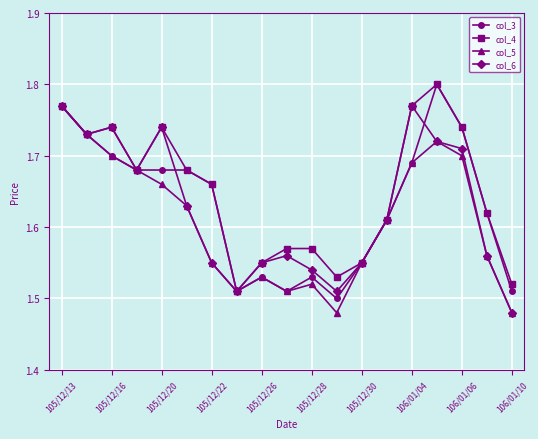

Which series has the largest range (max minus min)?

col_3